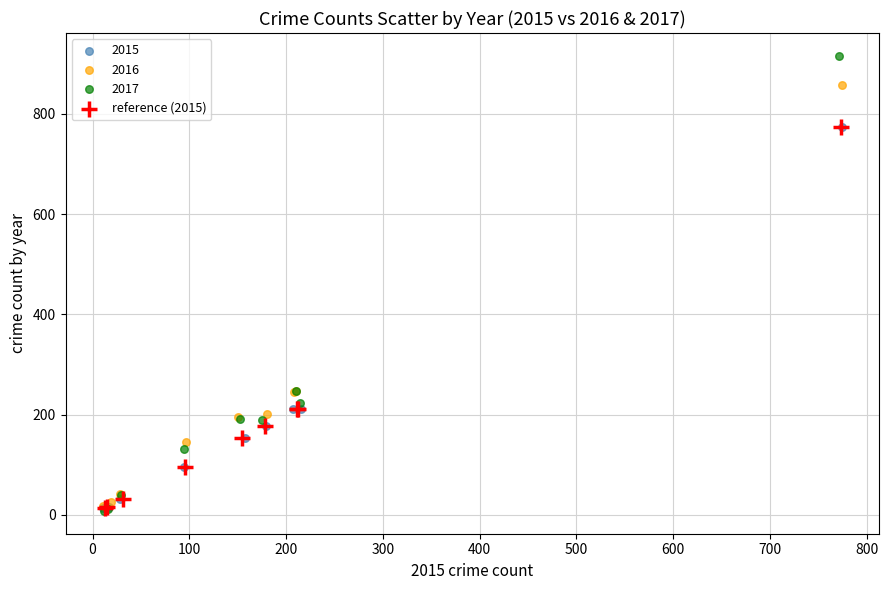

Which series has the widest spread of Y values?

2017